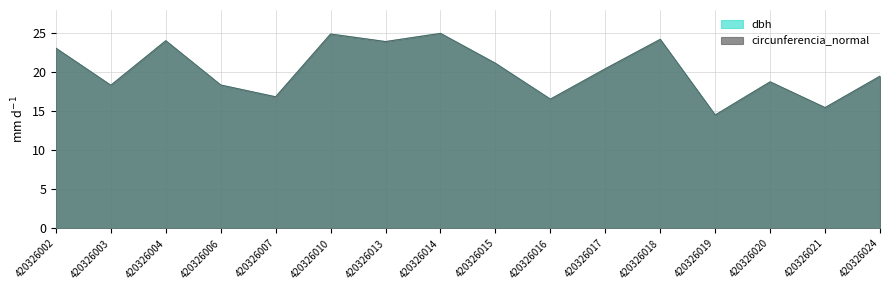

Is the value of dbh at 420326007 greater than the value of circunferencia_normal at 420326021?

Yes